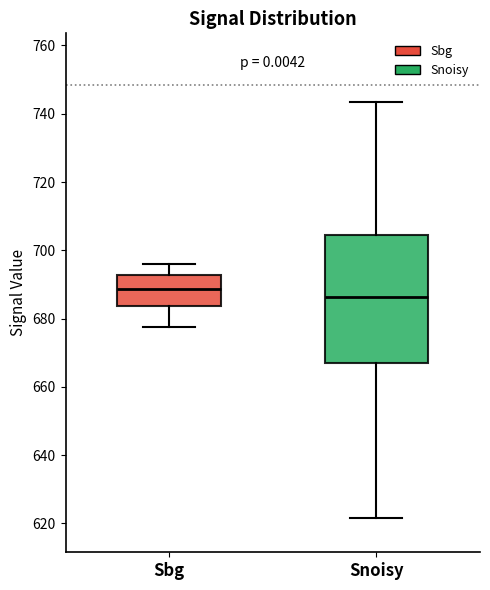

Where is the upper edge of the box for Snoisy on the y-axis? The values are not printed on the chart, so give them approximately, as read against the axis.

704